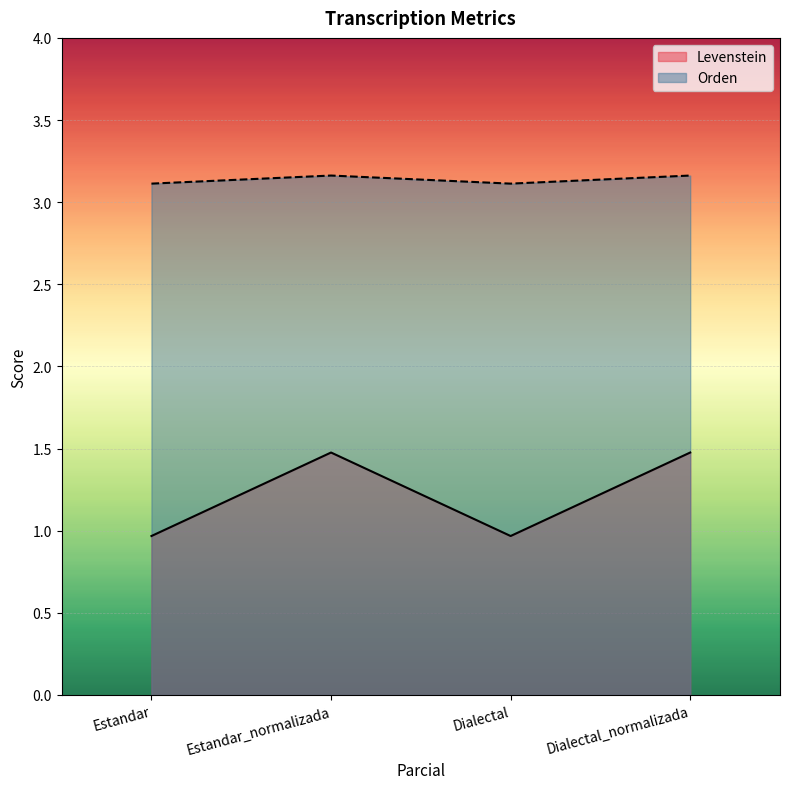

What position from the left is Estandar_normalizada?

2